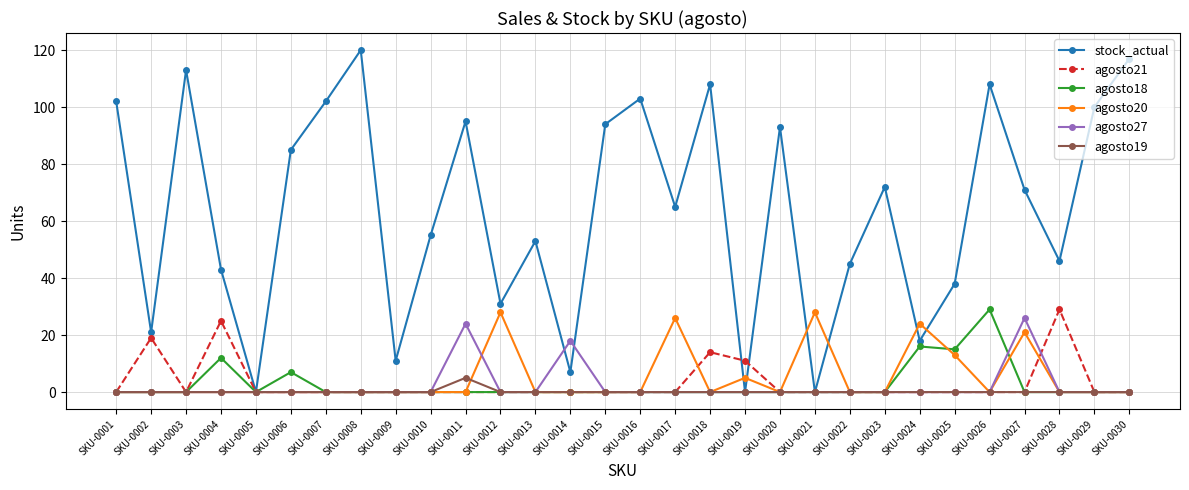

True or false: agosto20 has more than 0 interior local peaks.

True